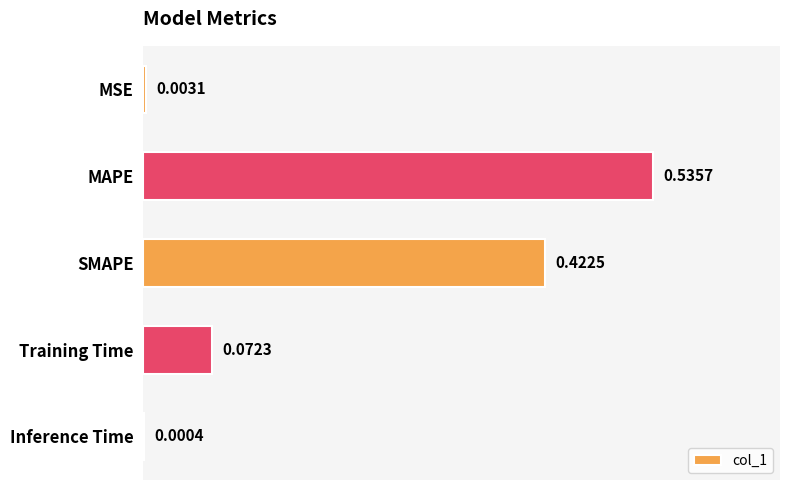

What is the sum of all values?

1.0